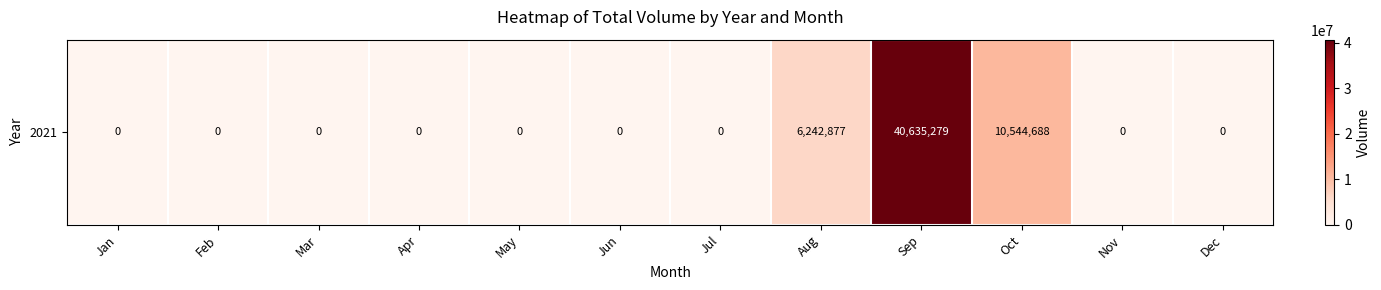

What is the difference between the values at May and Aug?

6242877